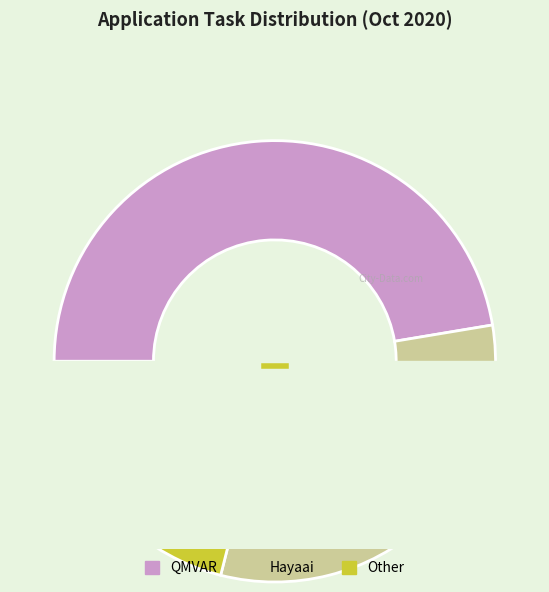

Count the number of slices in the pie.

3